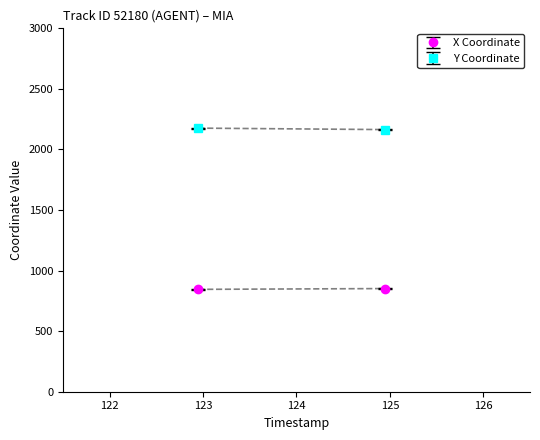

The Y series shows 3430.9 at 30. True or false?

False